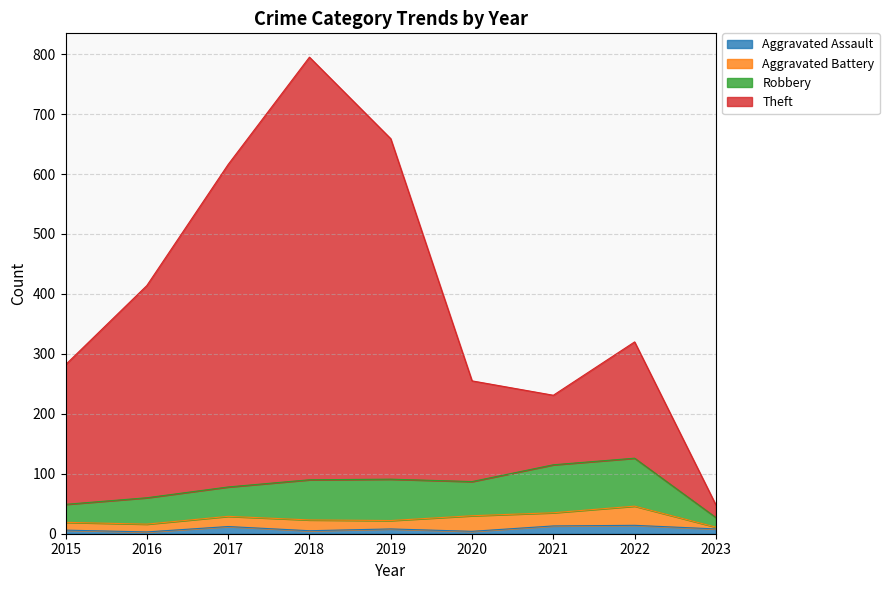

The Aggravated Assault series shows 6 at 2015. True or false?

True